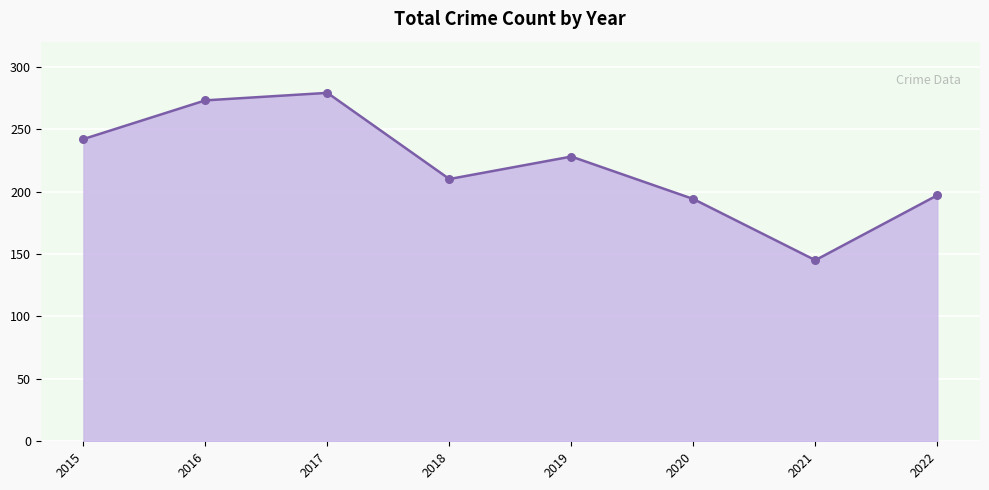

Between 2020 and 2021, which is larger?

2020